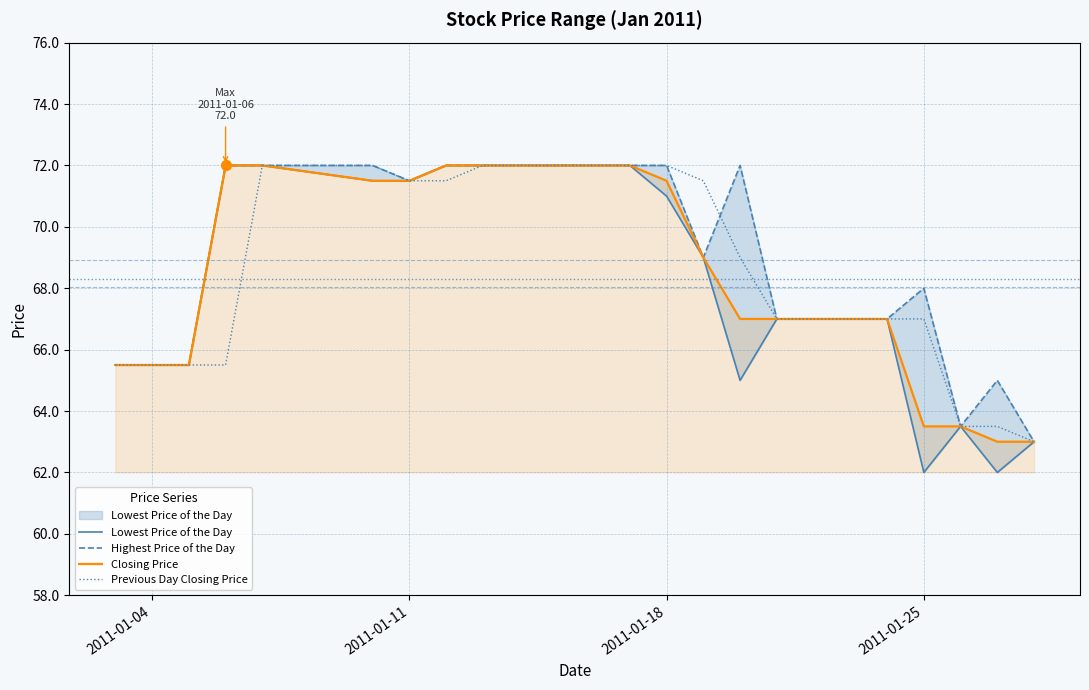

What is the lowest value of the Previous Day Closing Price series?

63.0